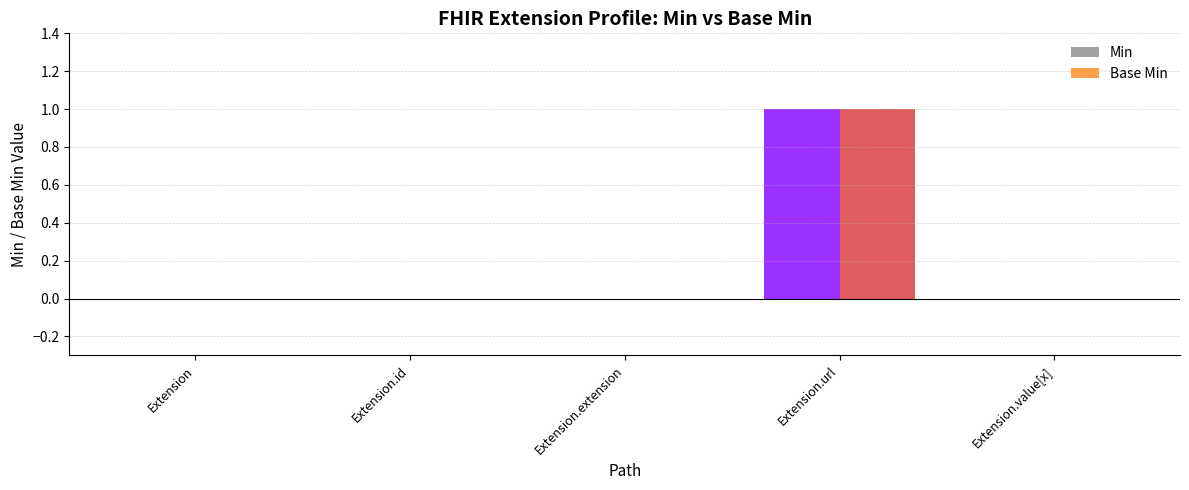

Count the Base Min values in the range 0 to 1.

5